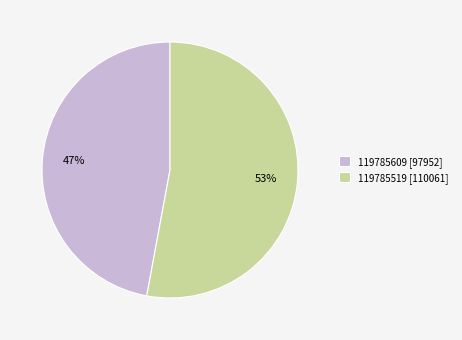

To the nearest percent, what portion does 119785609 represent?

47%